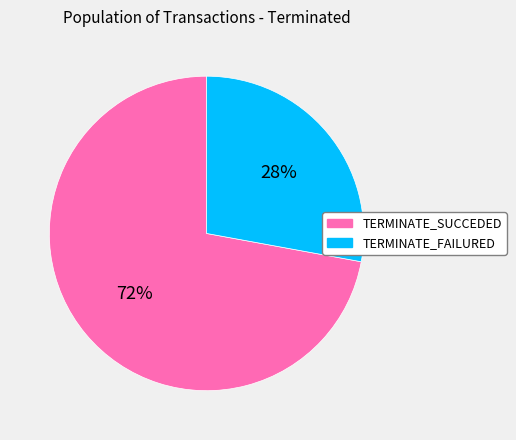

Rank the categories by value from highest to lowest.

TERMINATE_SUCCEDED, TERMINATE_FAILURED